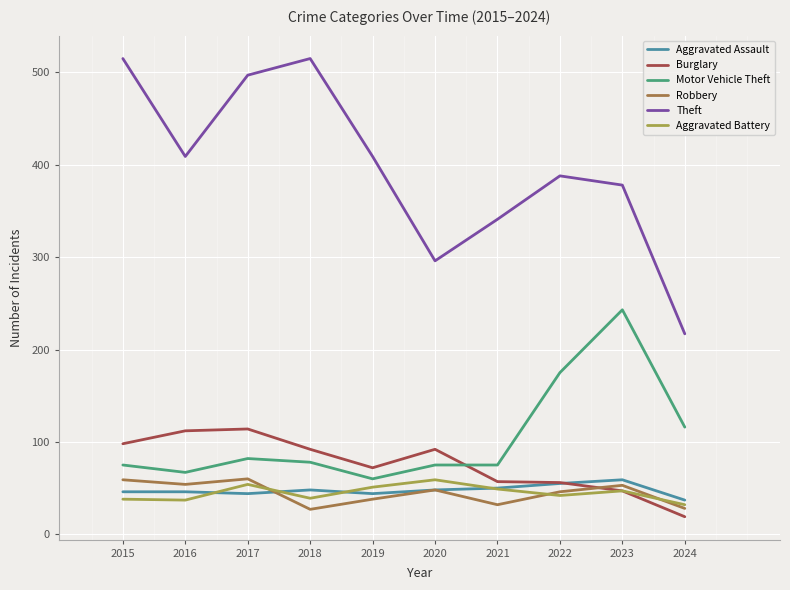

What are all the series names shown in the legend?

Aggravated Assault, Burglary, Motor Vehicle Theft, Robbery, Theft, Aggravated Battery